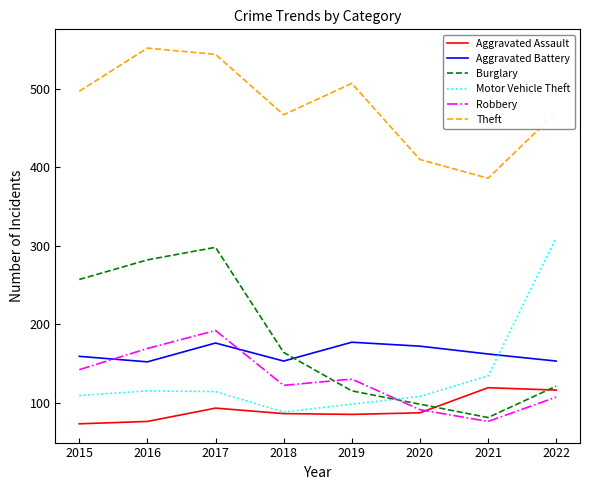

The value of Robbery at 2015 is 142. True or false?

True